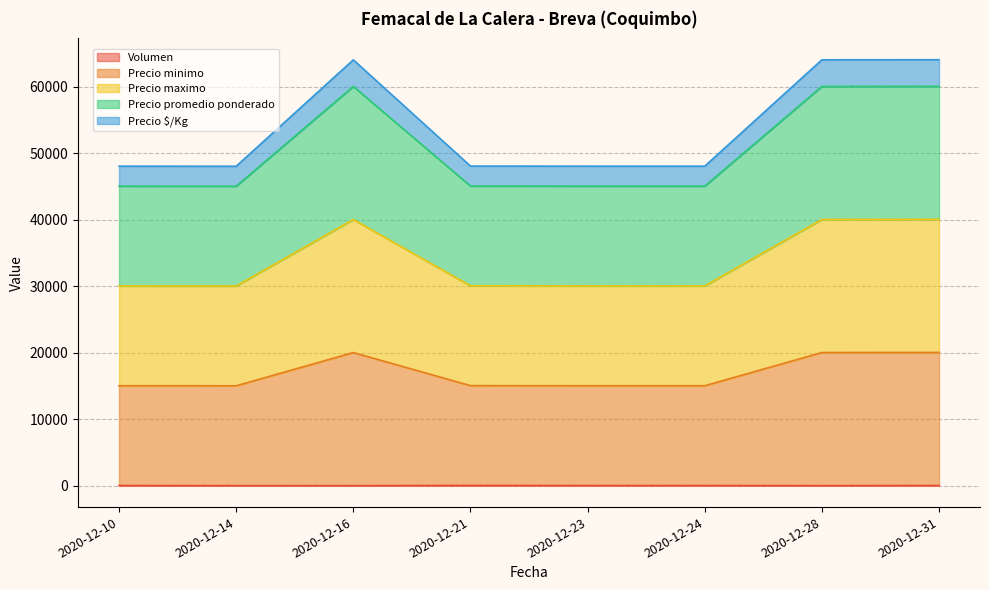

Is the value of Precio promedio ponderado at 2020-12-10 greater than the value of Volumen at 2020-12-16?

Yes